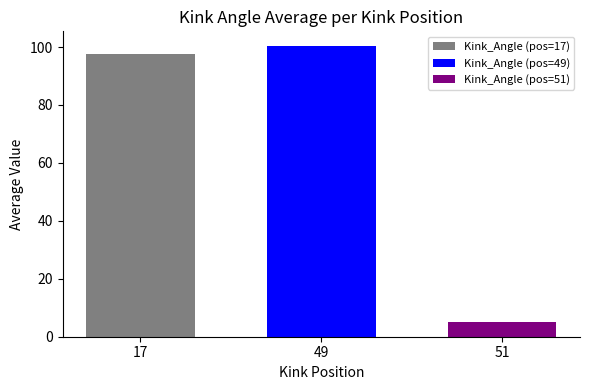

What is the maximum value for Kink_Angle (pos=49)?

100.4